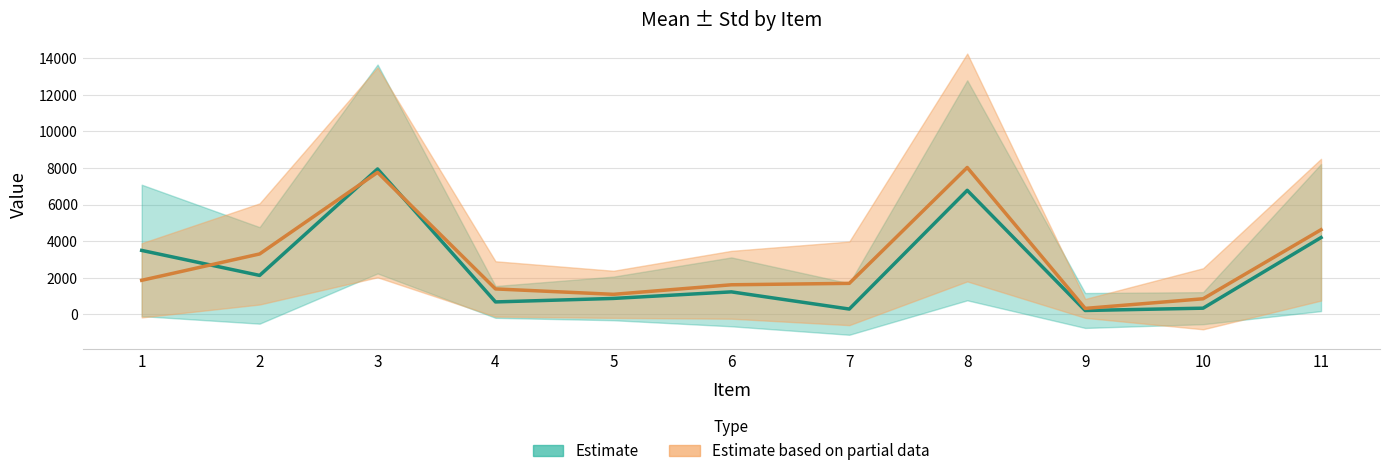

Which category has the highest value in the mean2 series?

8